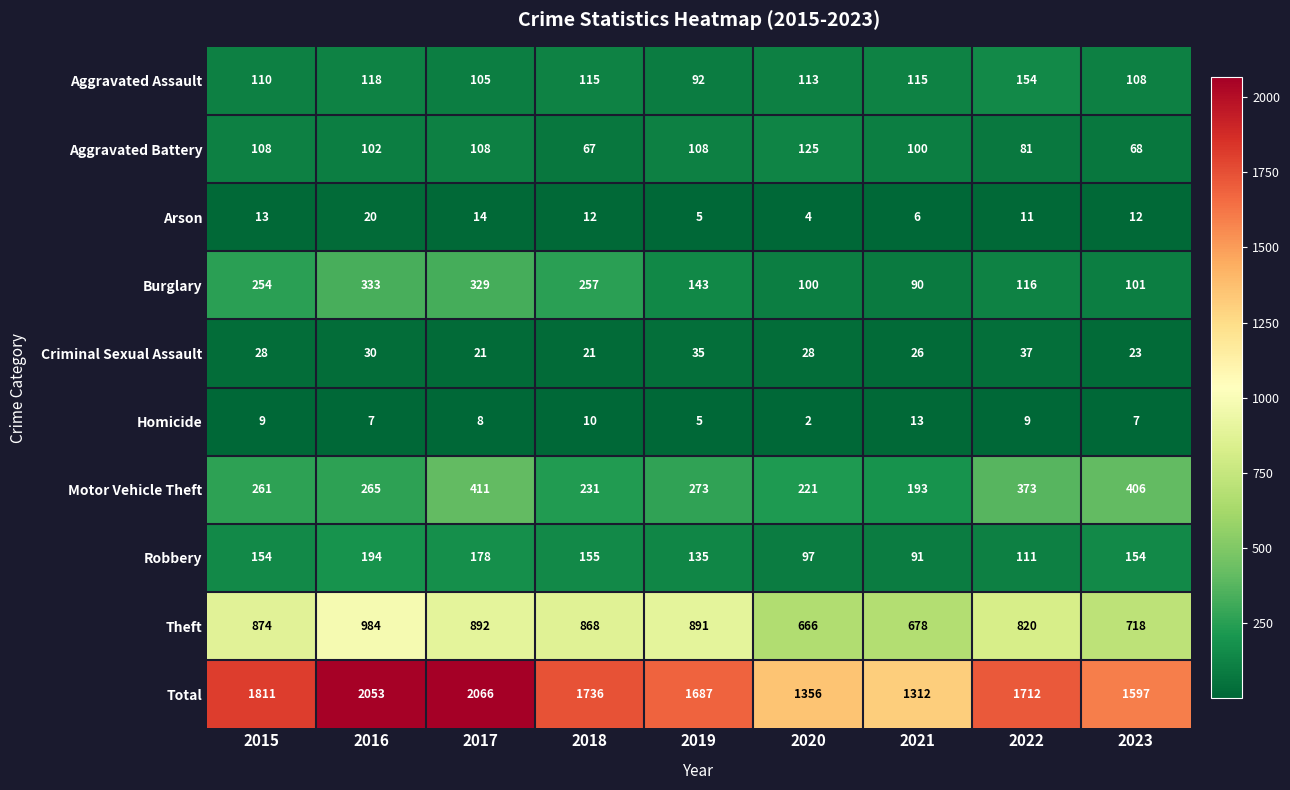

Which series has the widest spread of values?

Total